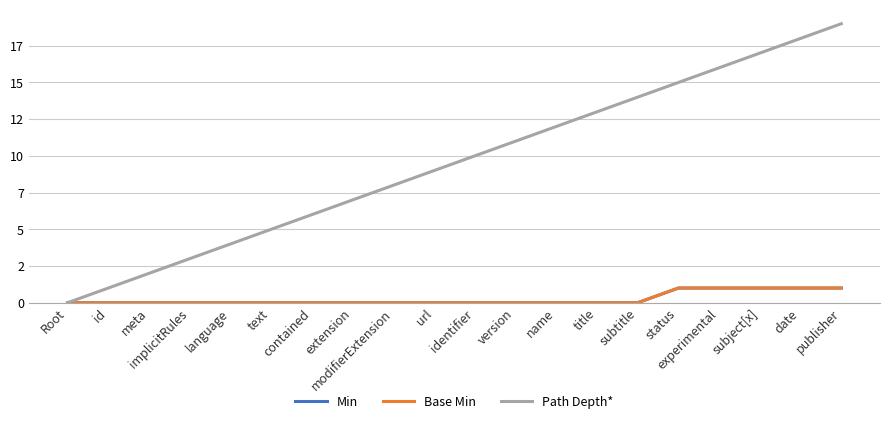

Between id and name, which series saw the biggest shift?

Path Depth*